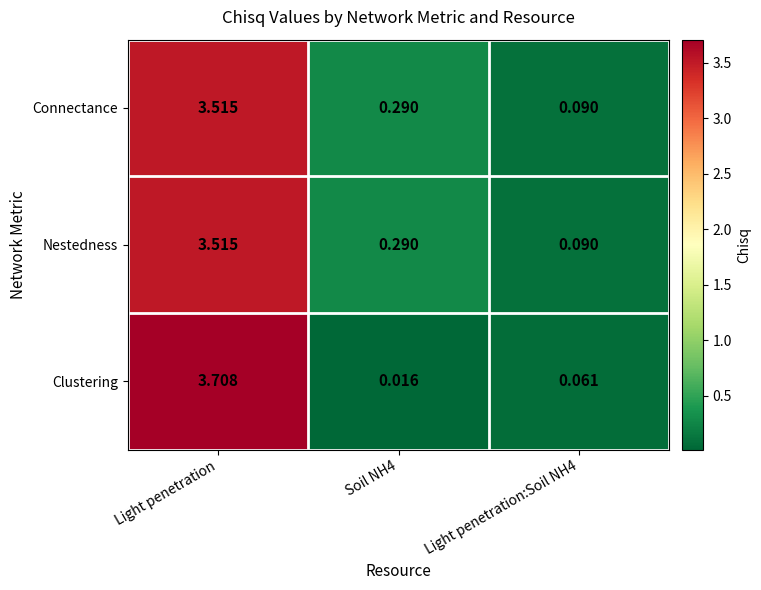

What is the maximum value shown in the chart?

3.7